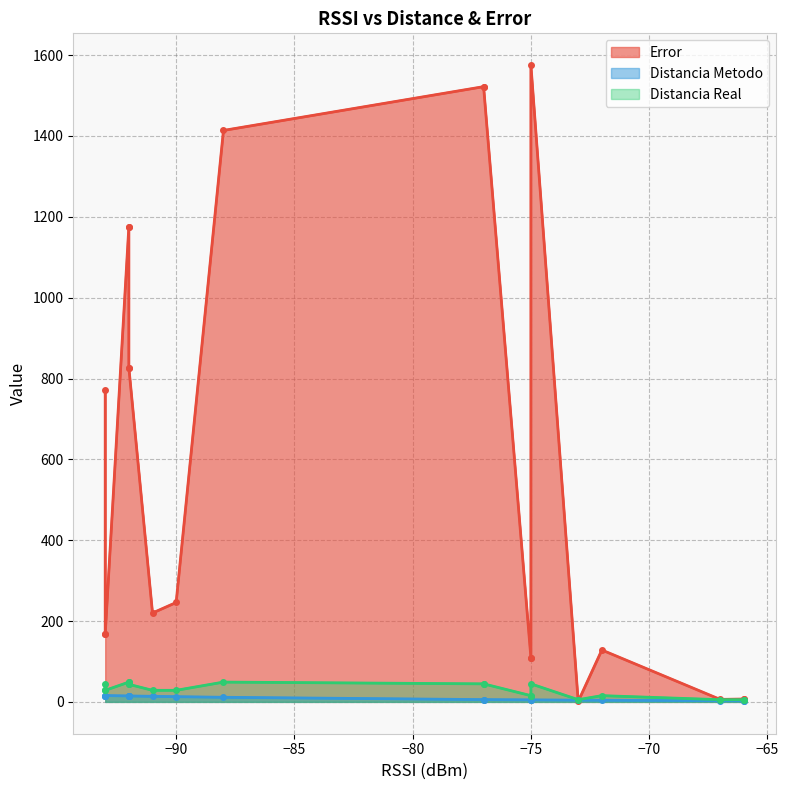

How many lines are shown in the chart?

3